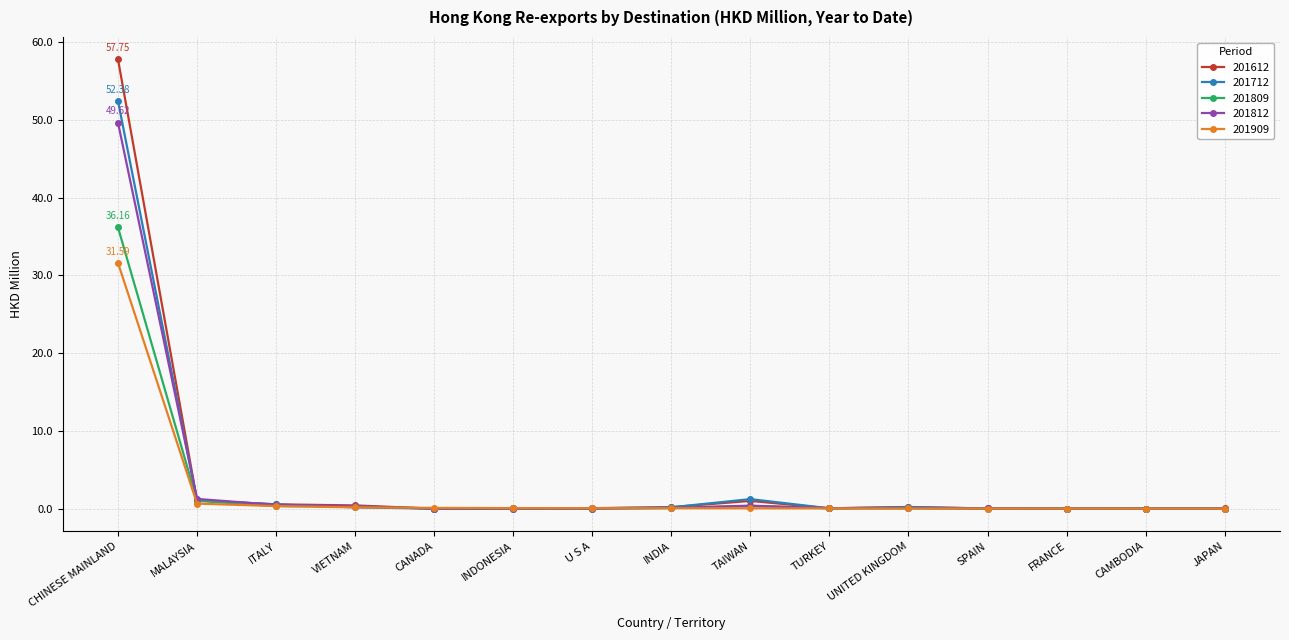

In 201809, how many points are lower than both neighbors (excluding endpoints)?

3